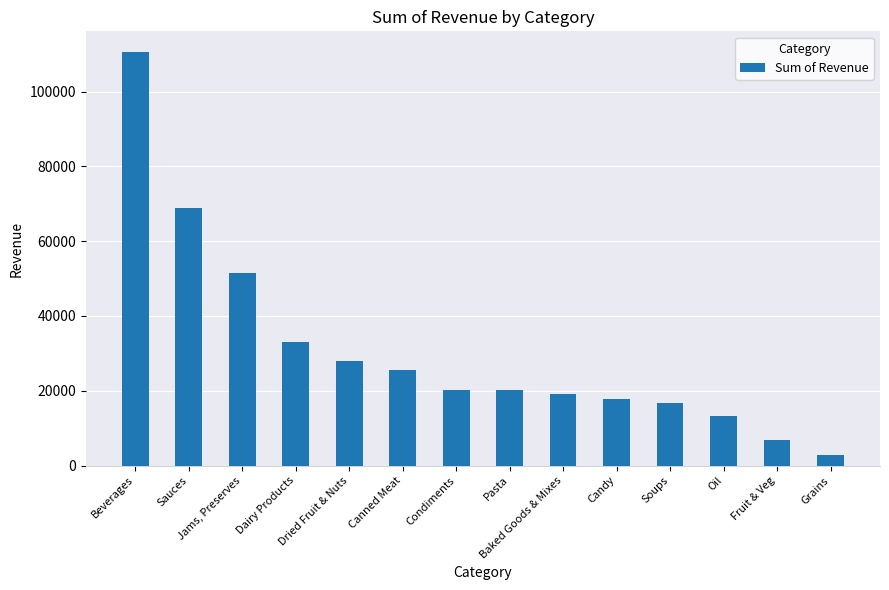

Approximately how many times larger is the value at Pasta compared to Canned Meat?

0.8